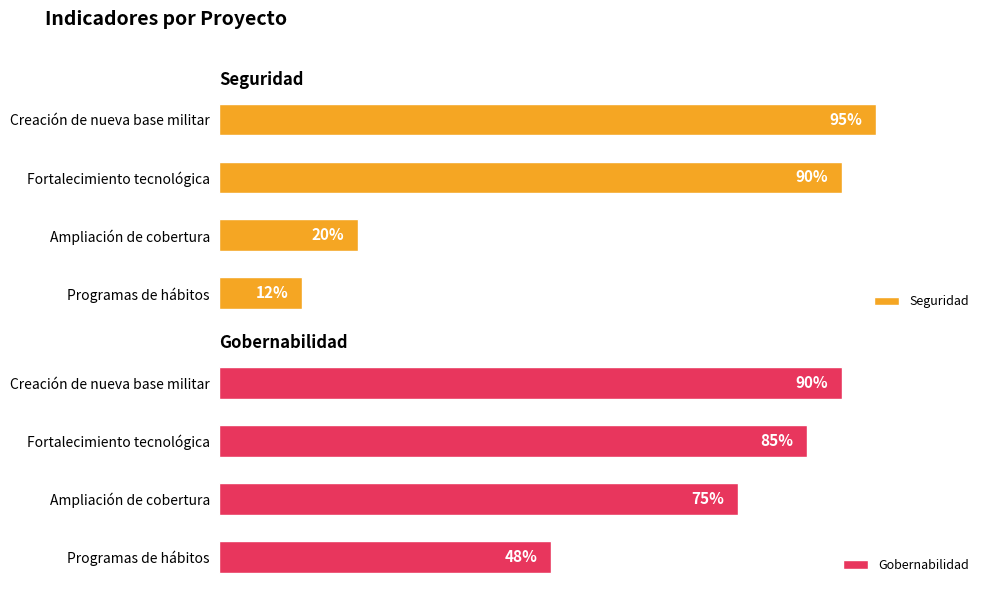

At which label is Seguridad closest to 53?

Ampliación de cobertura